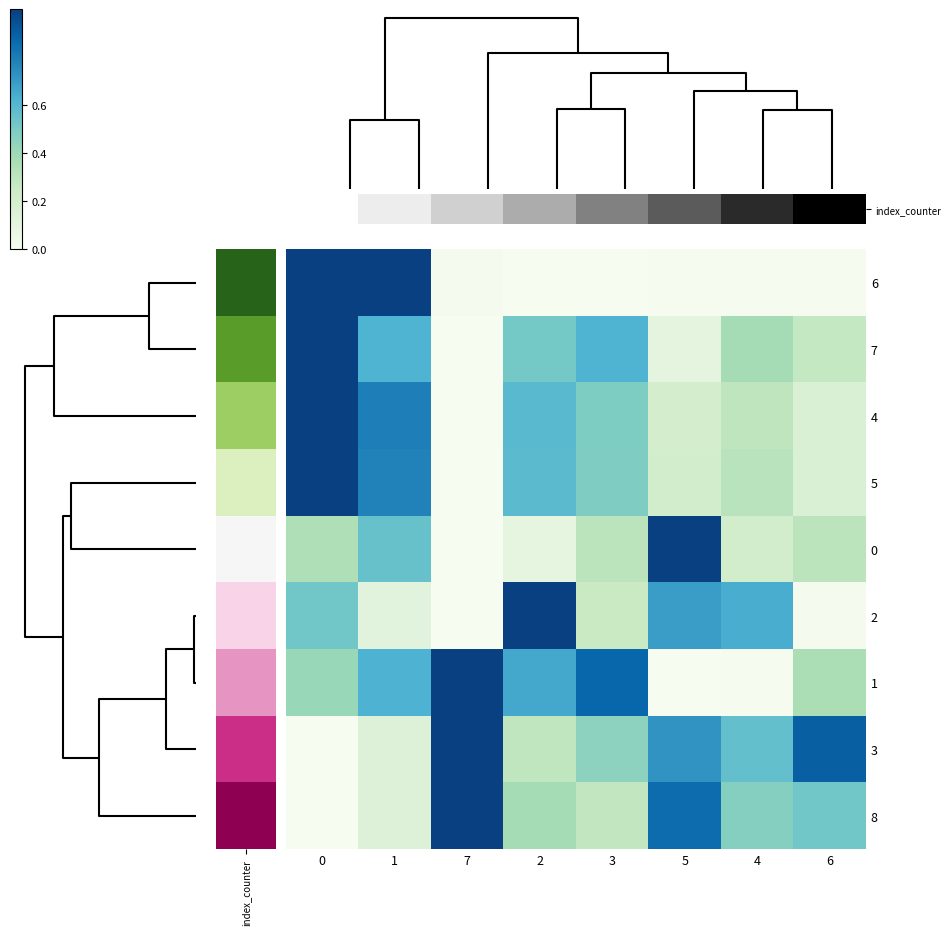

List the series in order of their peak value, lowest first.

index_counter, 7, 4, 5, 0, 2, 1, 3, 8